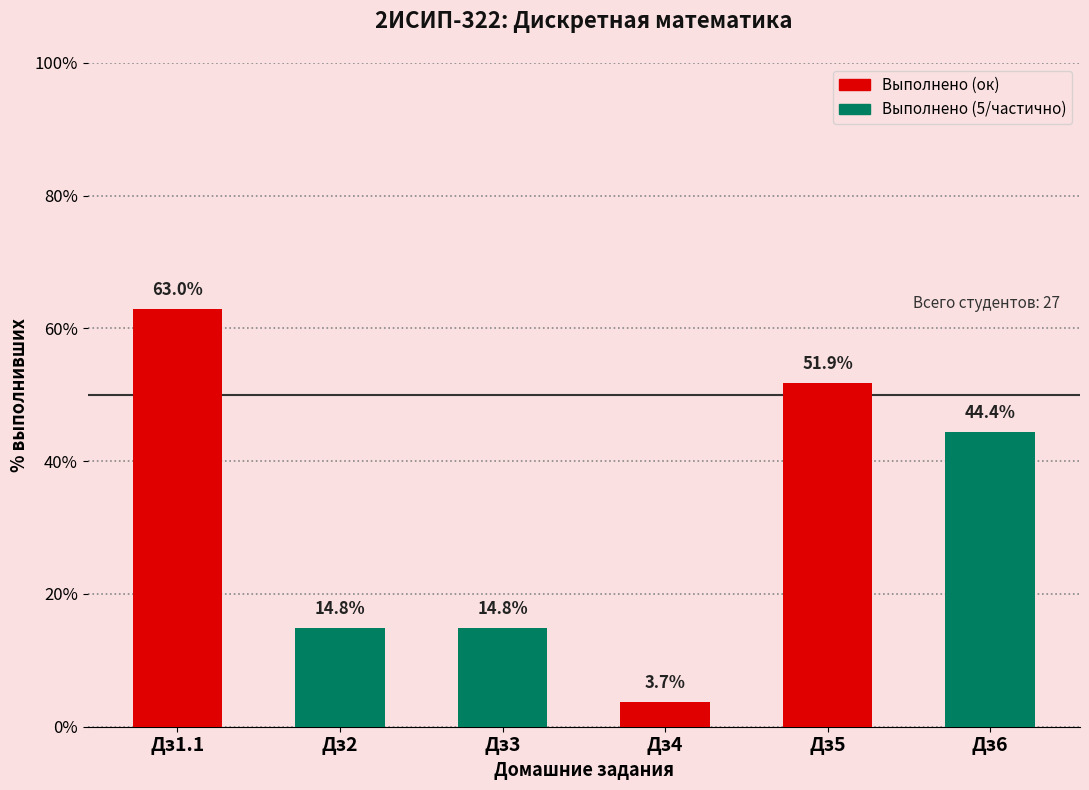

Reading left to right, list all the values displayed in this chart.

63.0	14.8	14.8	3.7	51.9	44.4